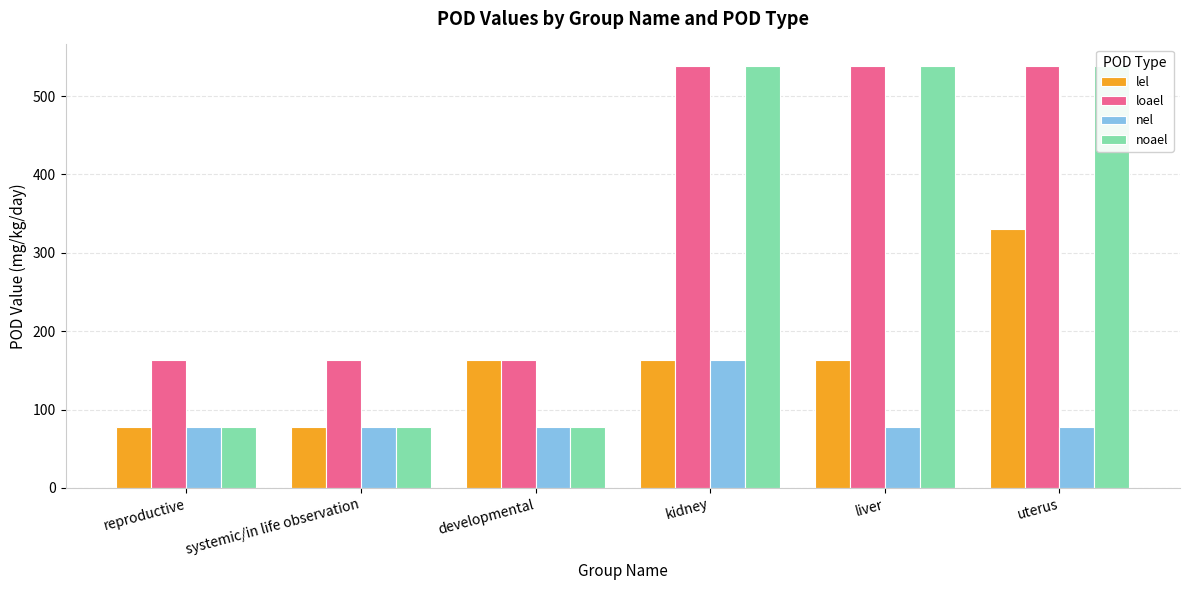

Reading left to right, transcribe all the data shown in this chart.

lel: reproductive=78	systemic/in life observation=78	developmental=163	kidney=163	liver=163	uterus=330
loael: reproductive=163	systemic/in life observation=163	developmental=163	kidney=539	liver=539	uterus=539
nel: reproductive=78	systemic/in life observation=78	developmental=78	kidney=163	liver=78	uterus=78
noael: reproductive=78	systemic/in life observation=78	developmental=78	kidney=539	liver=539	uterus=539